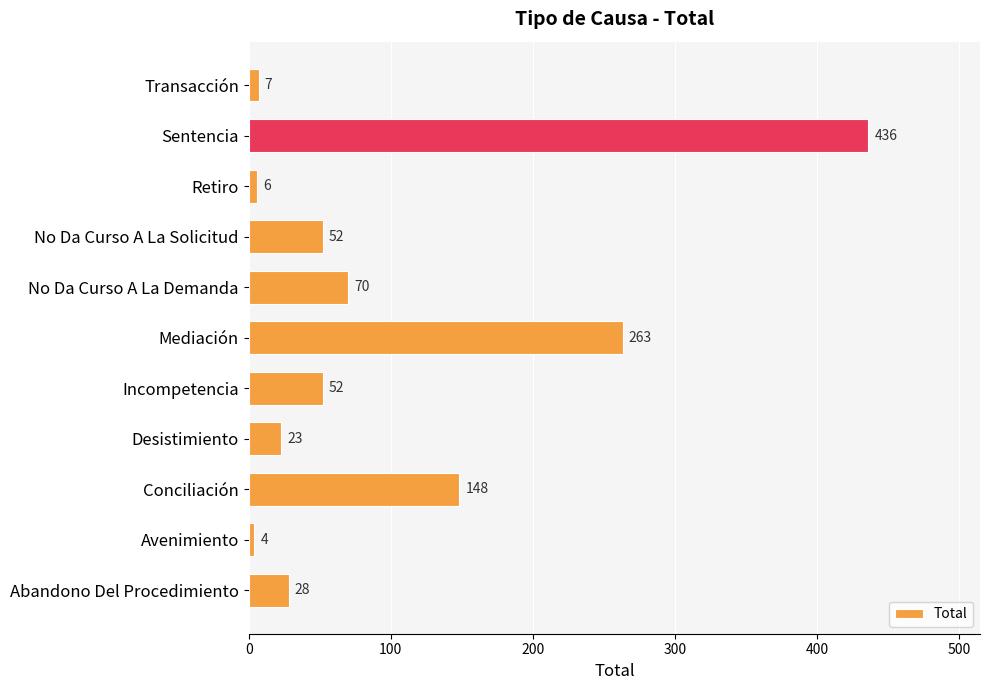

The value at Conciliación is 32. True or false?

False